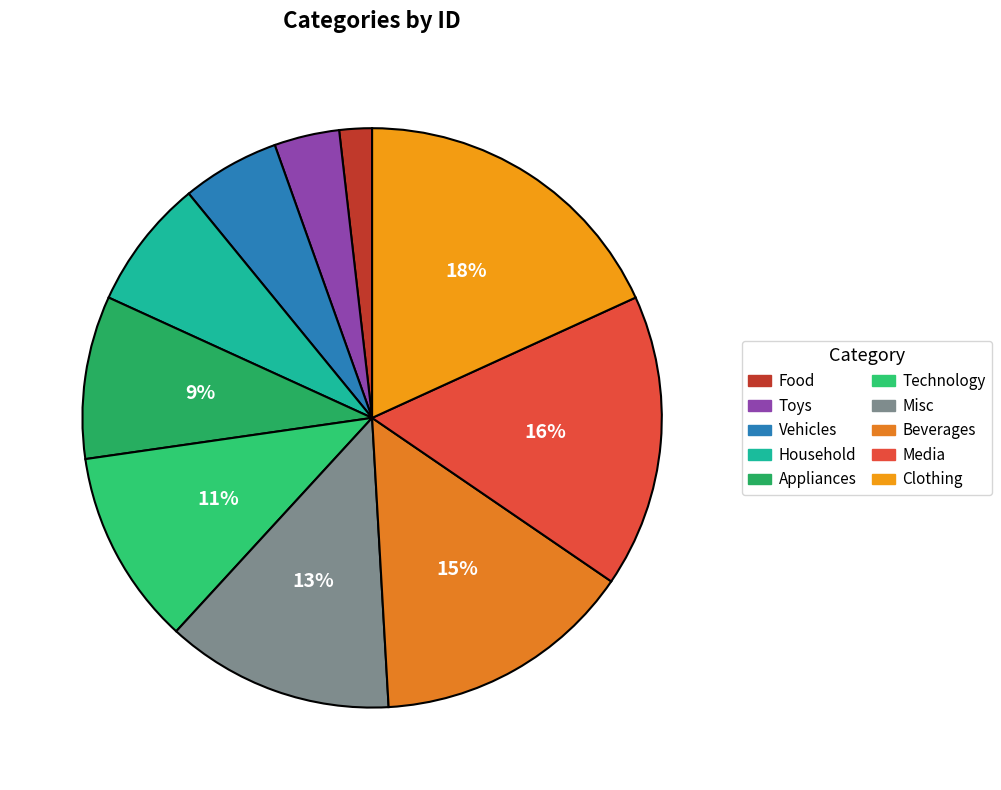

How many slices are in this pie chart?

10